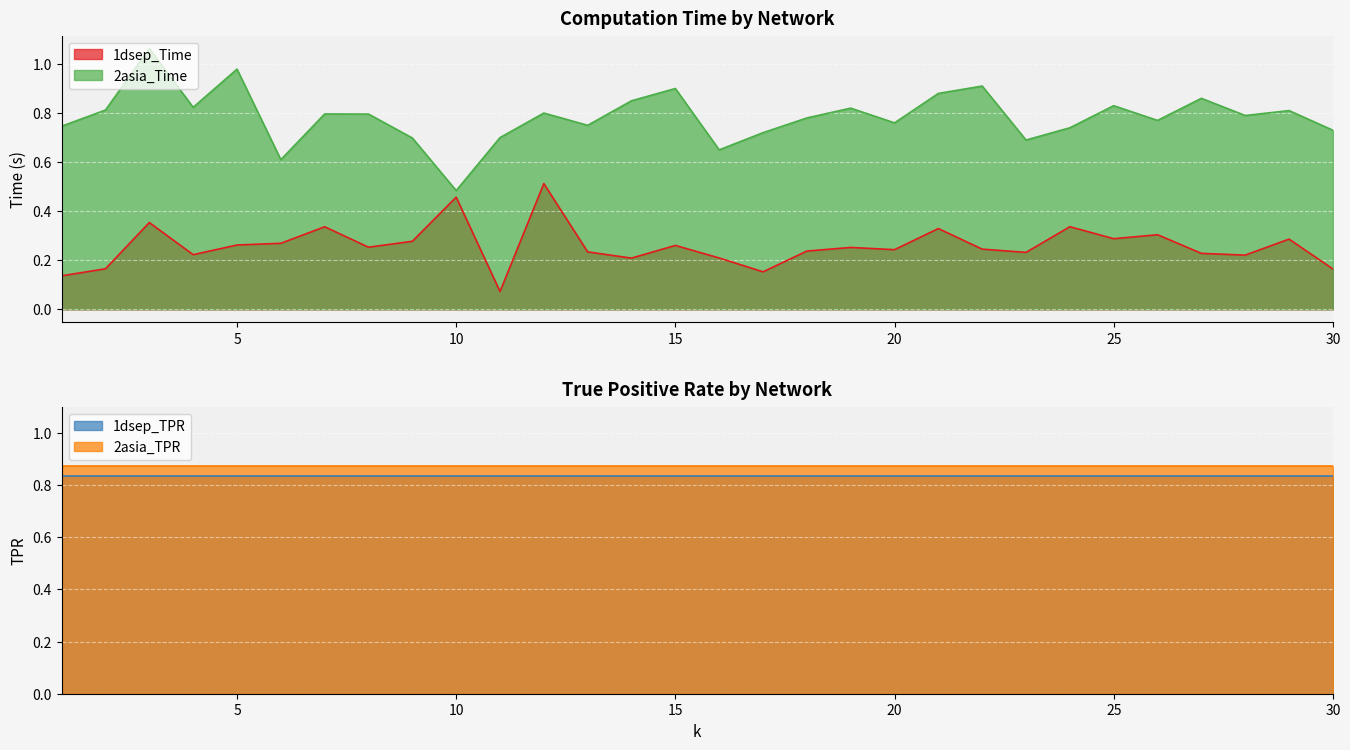

True or false: 1dsep_Time and 2asia_Time cross at least once.

False